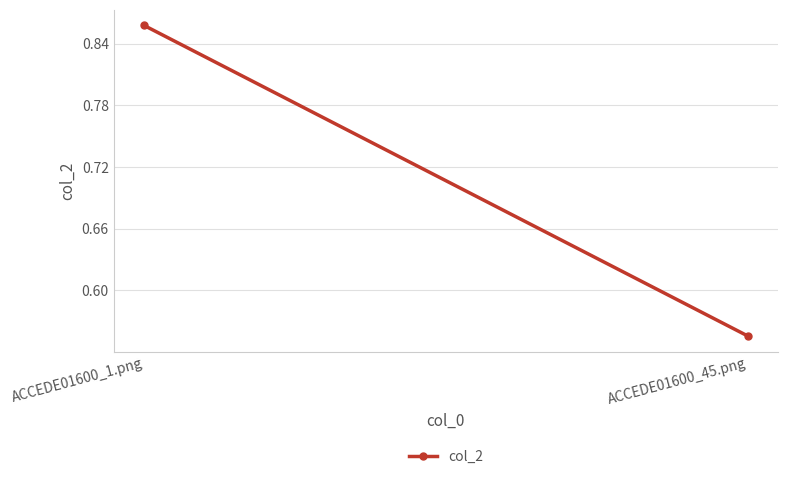

At which label is the value closest to 0?

ACCEDE01600_45.png